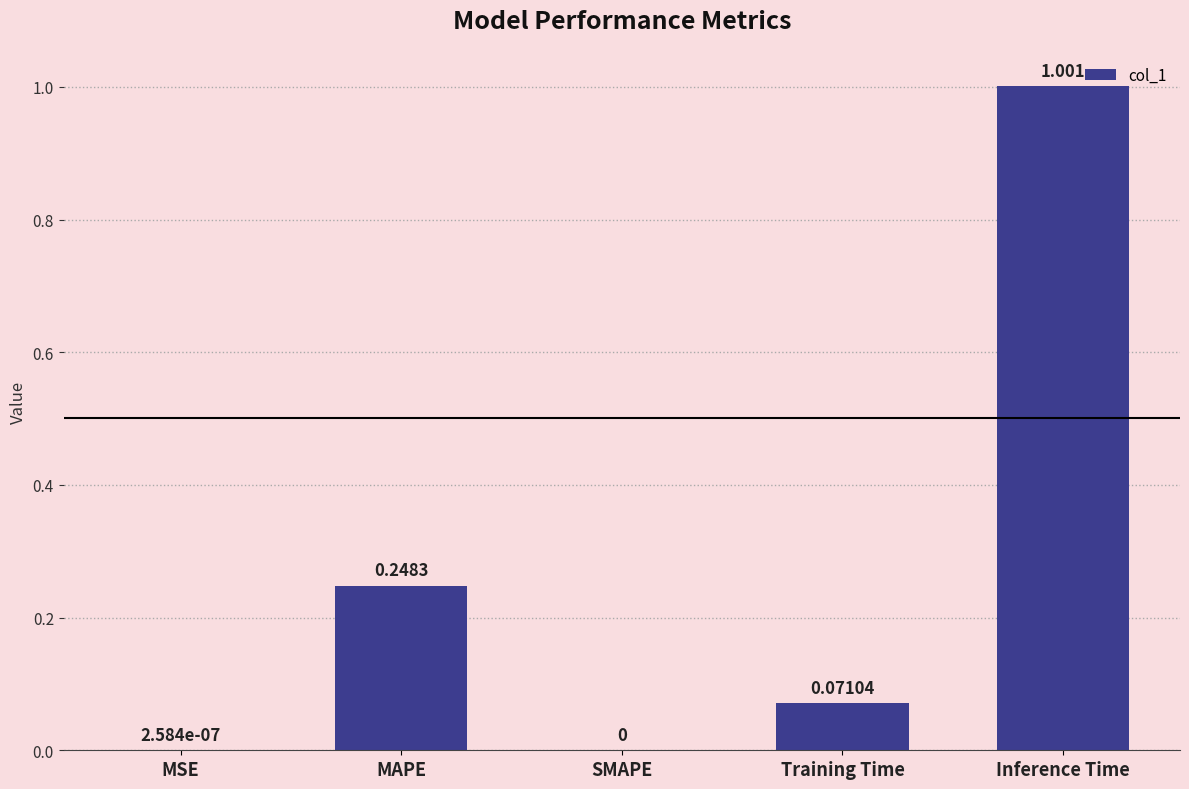

Which has a higher value, MAPE or MSE?

MAPE